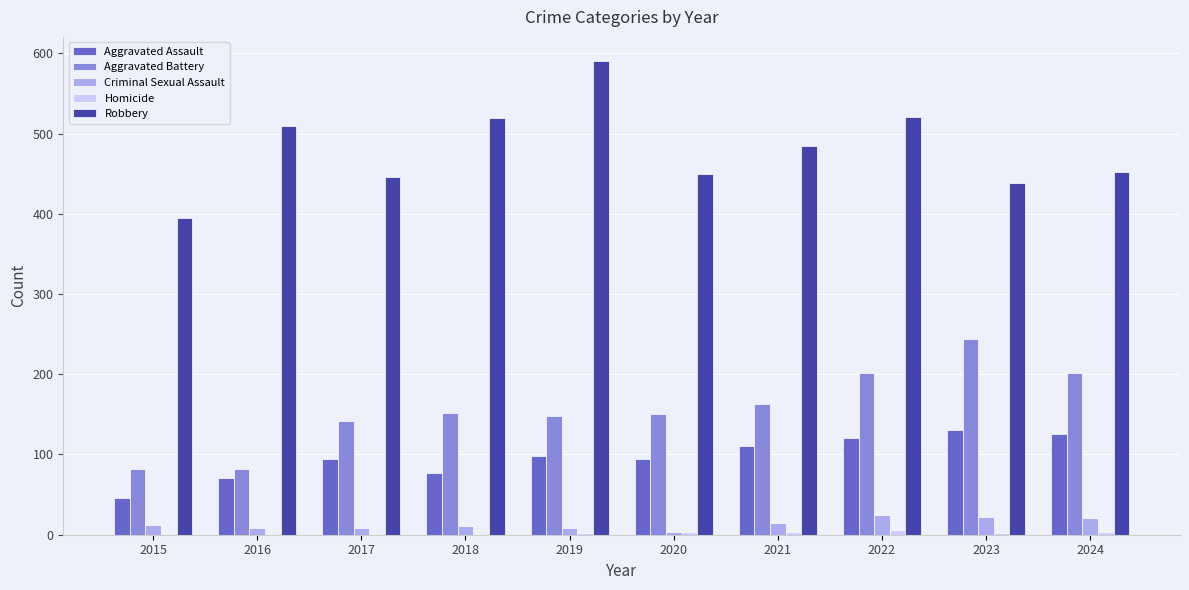

Is the value of Aggravated Assault at 2015 greater than the value of Robbery at 2023?

No